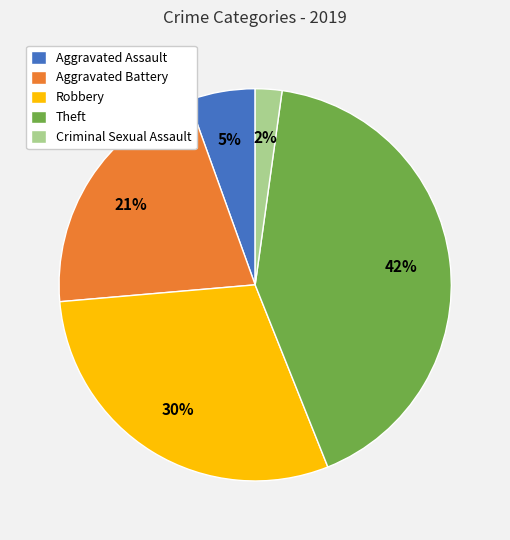

Is the sum of Aggravated Assault and Theft greater than half?

No